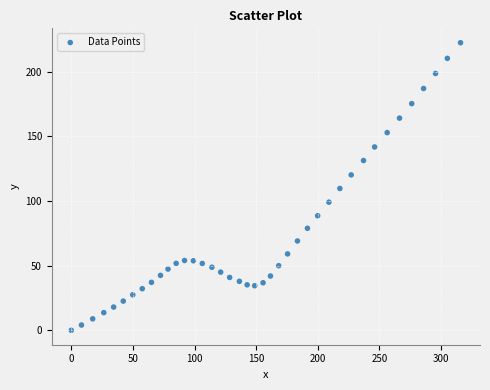

What is the range of X values (max minus min)?

315.8